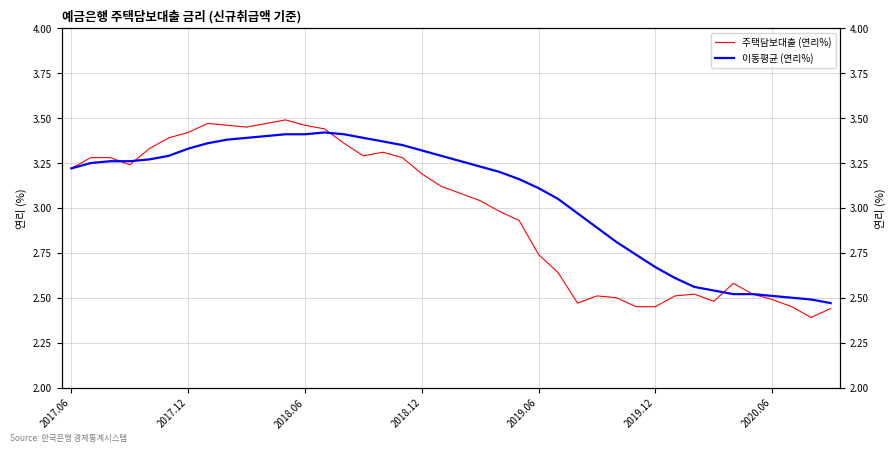

True or false: 이동평균 (연리%) has more than 2 points higher than both neighbors.

False